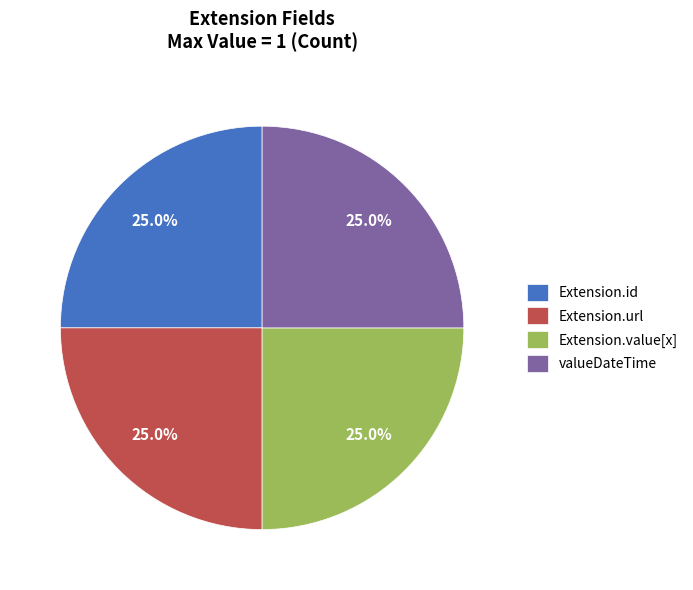

Count the number of slices in the pie.

4